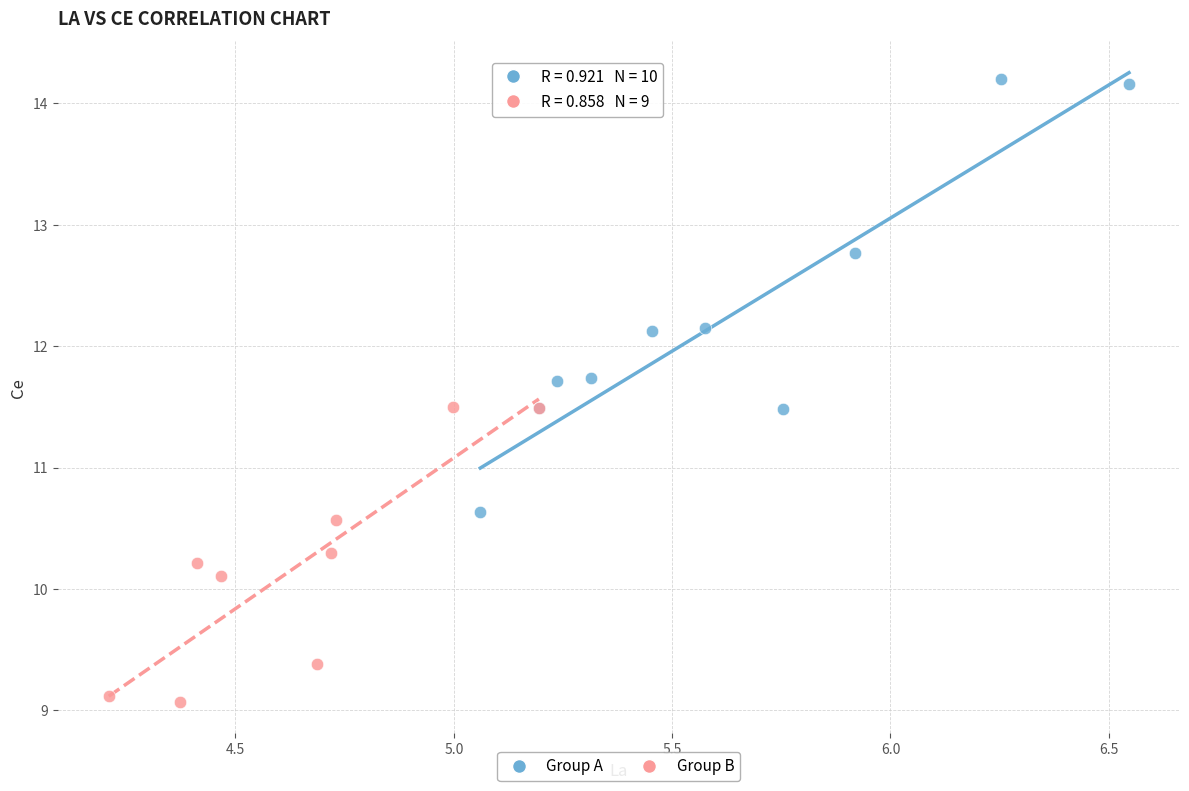

Which series contains the highest Y value?

Group A